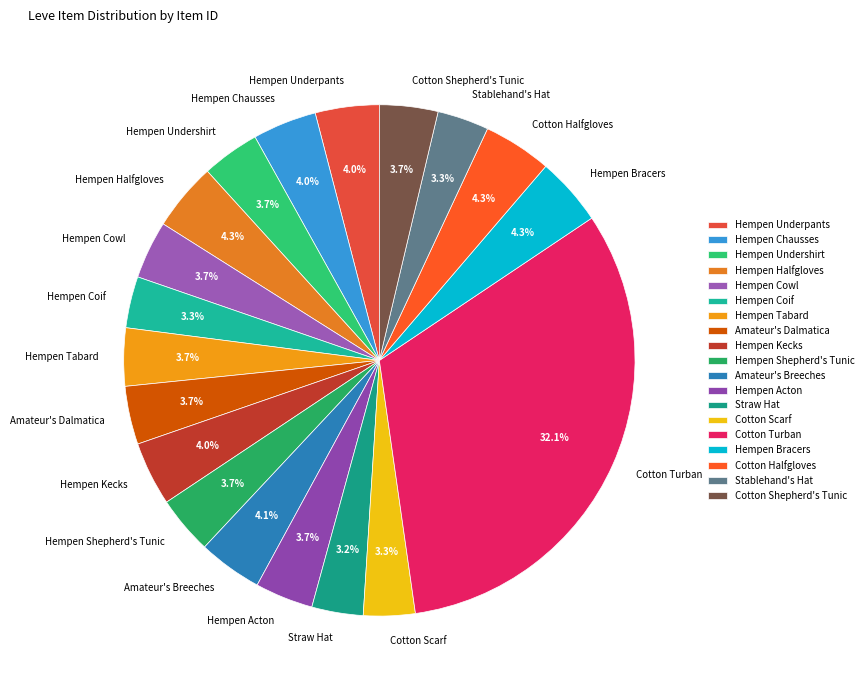

To the nearest percent, what is the average slice percentage?

5%